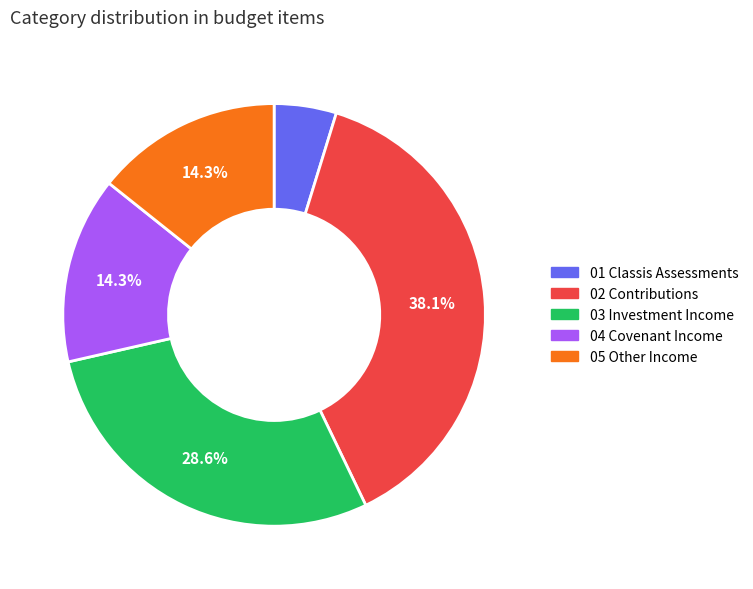

Which category has the smallest portion of the pie?

01 Classis Assessments